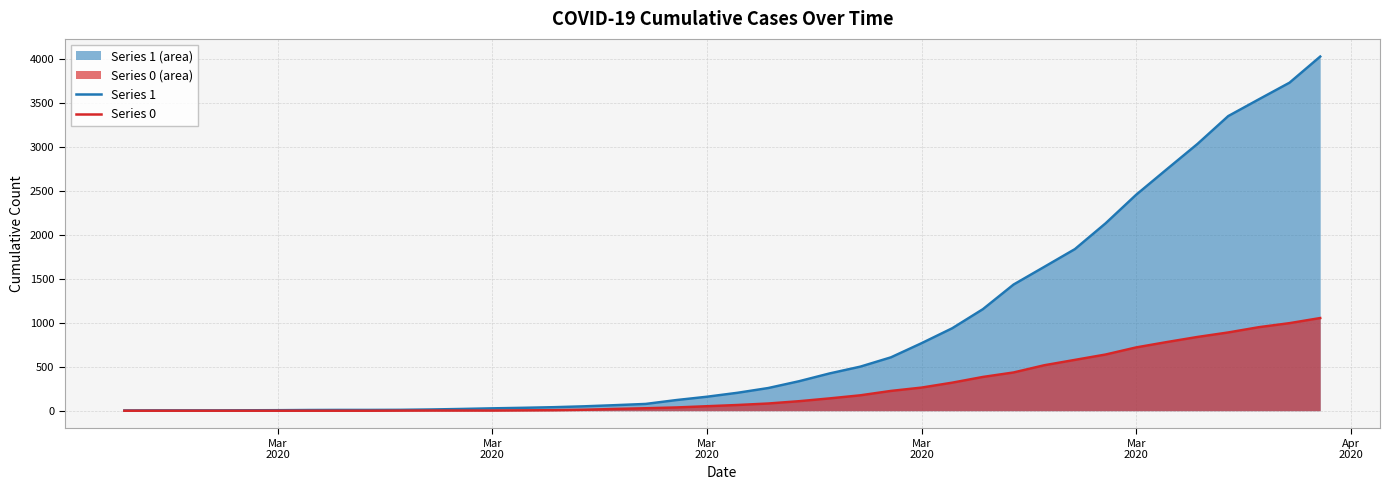

Count the number of categories in the chart.

40